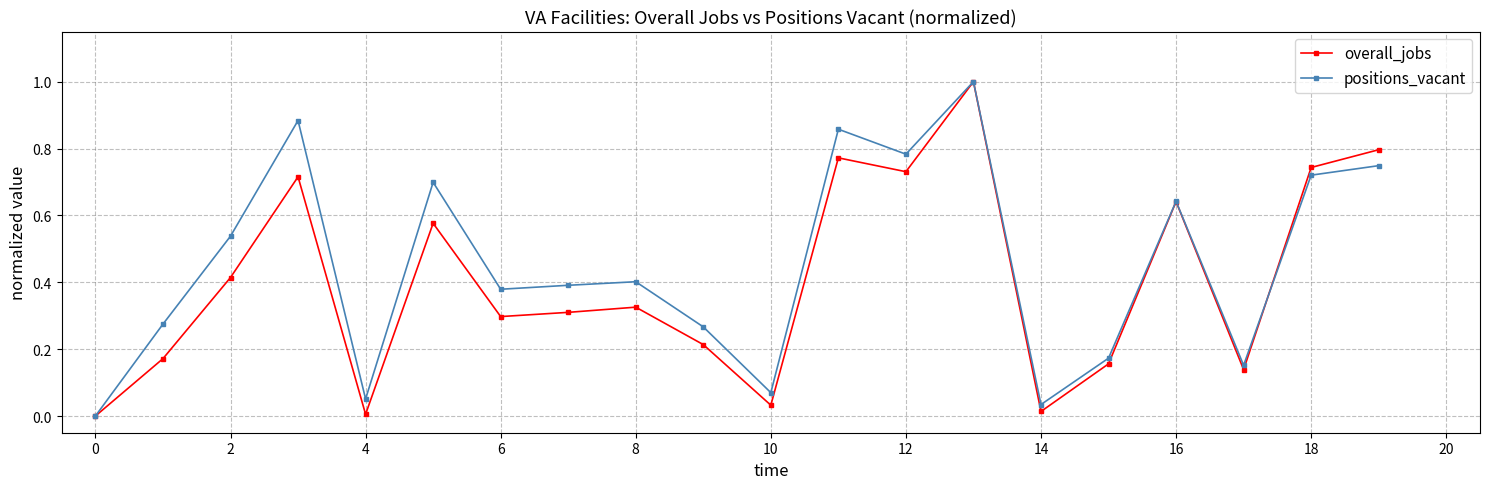

True or false: positions_vacant has more than 2 points higher than both neighbors.

True